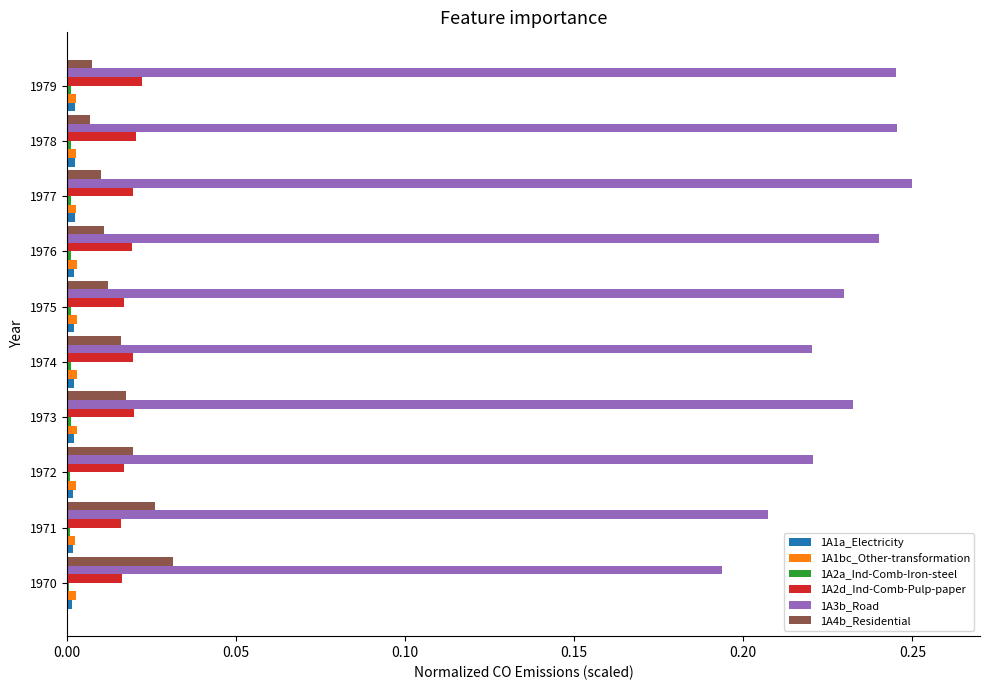

Is the value of 1A1bc_Other-transformation at 1974 greater than the value of 1A3b_Road at 1971?

No